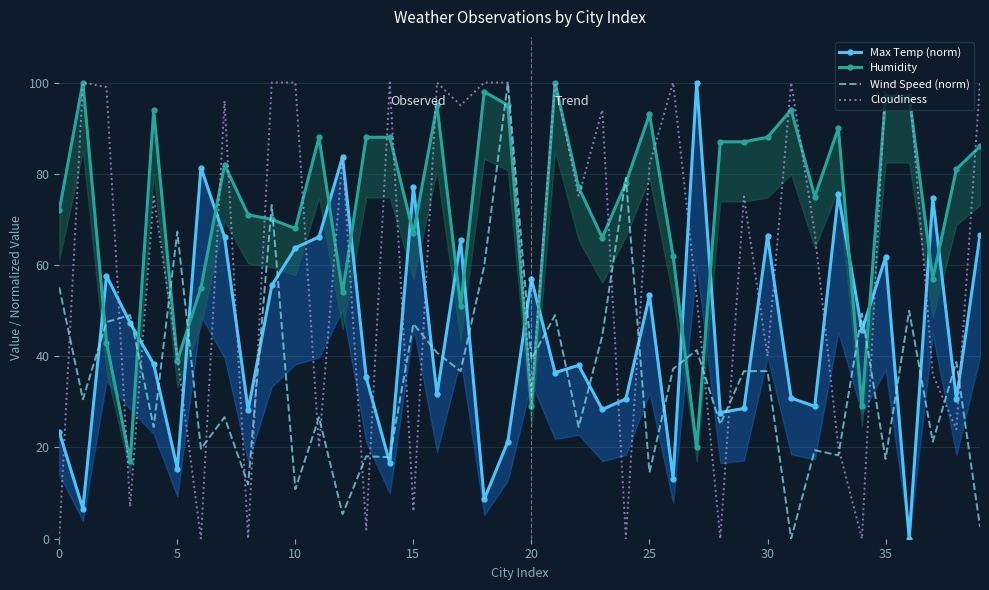

Which series has the largest total across all categories?

Humidity